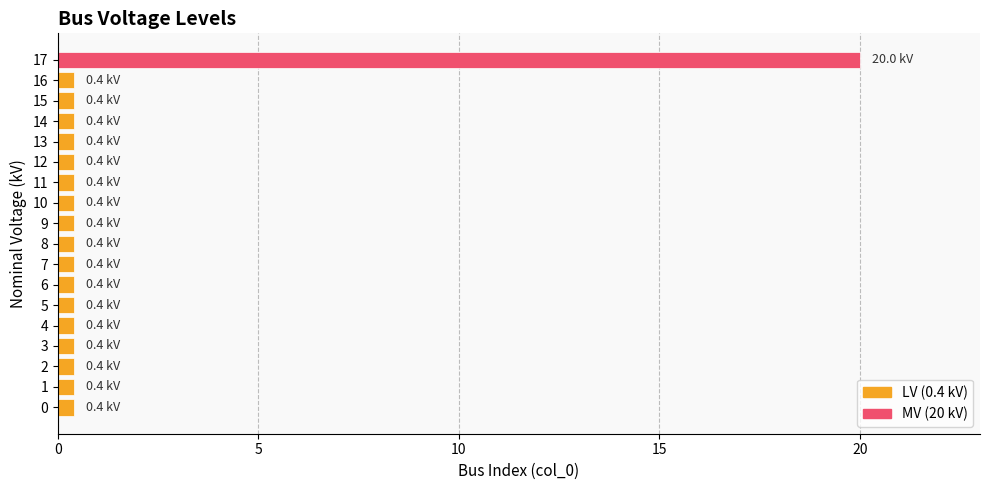

What is the maximum value shown in the chart?

20.0